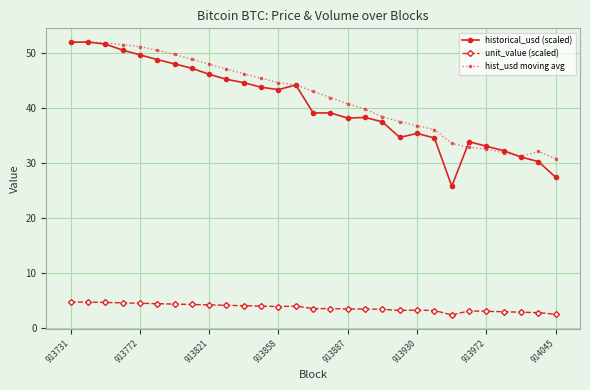

What is the value of the historical_usd (scaled) point at the 6th from the left?

48.8